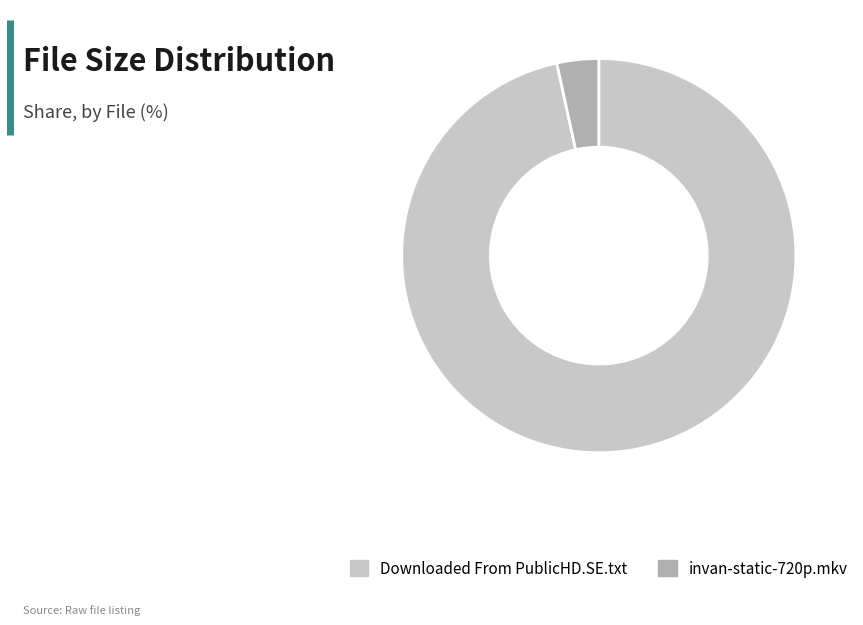

Combined, do invan-static-720p.mkv and Downloaded From PublicHD.SE.txt account for over 50%?

Yes